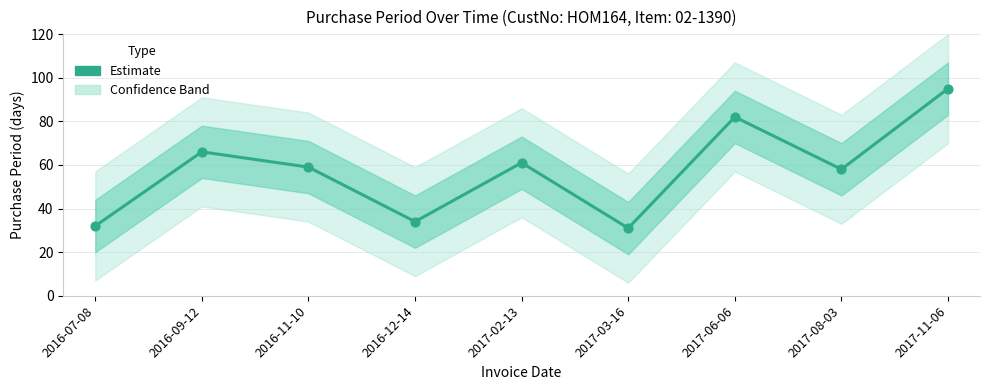

What is the change in value from 2016-12-14 to 2017-11-06?

+61